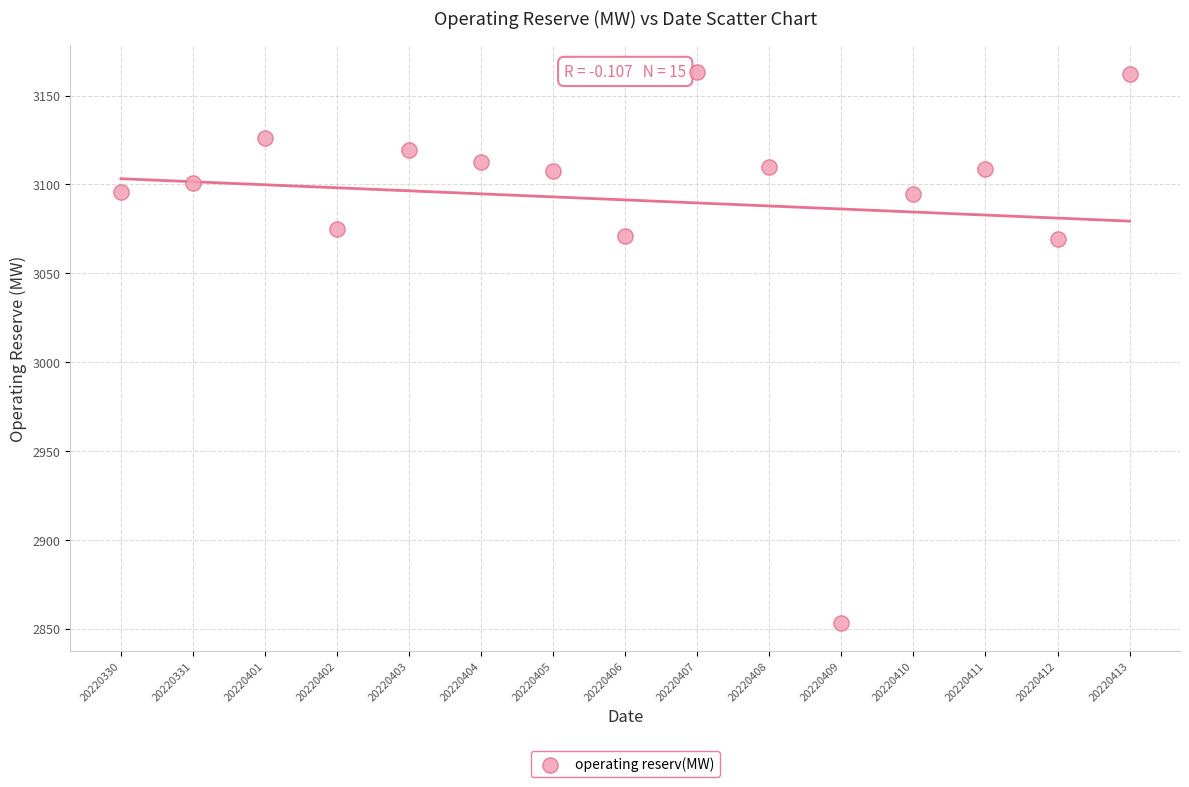

What is the range of Y values (max minus min)?

310.0